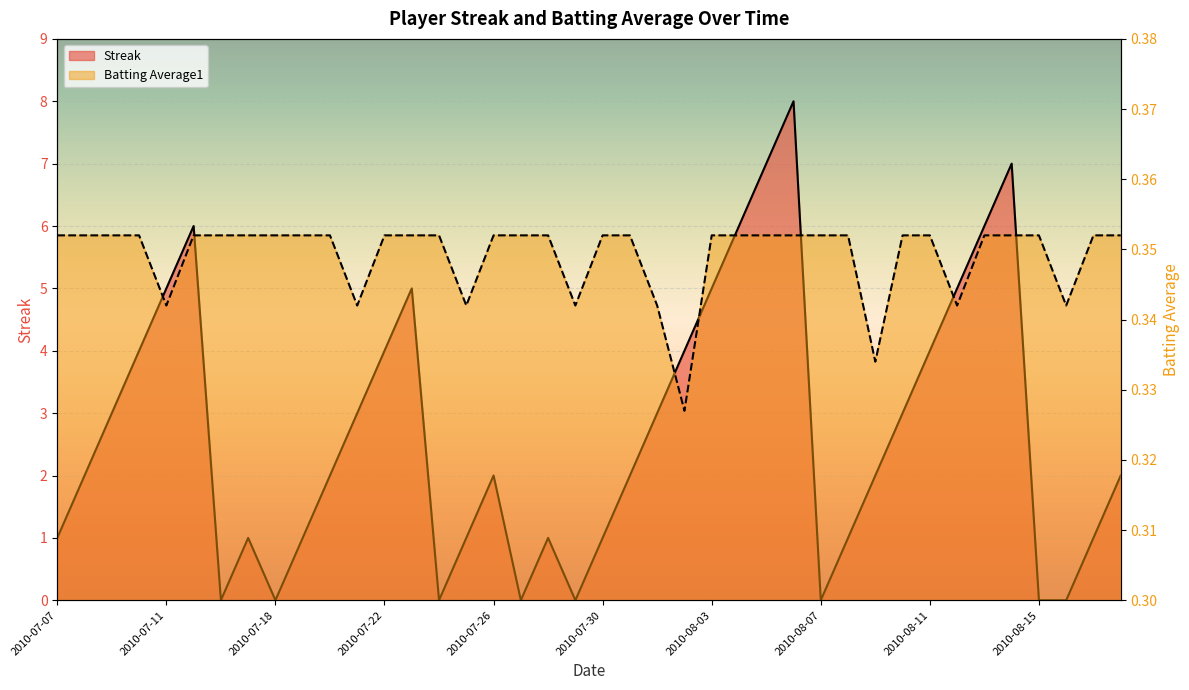

How many intersections are there between Streak and Batting Average1?

14